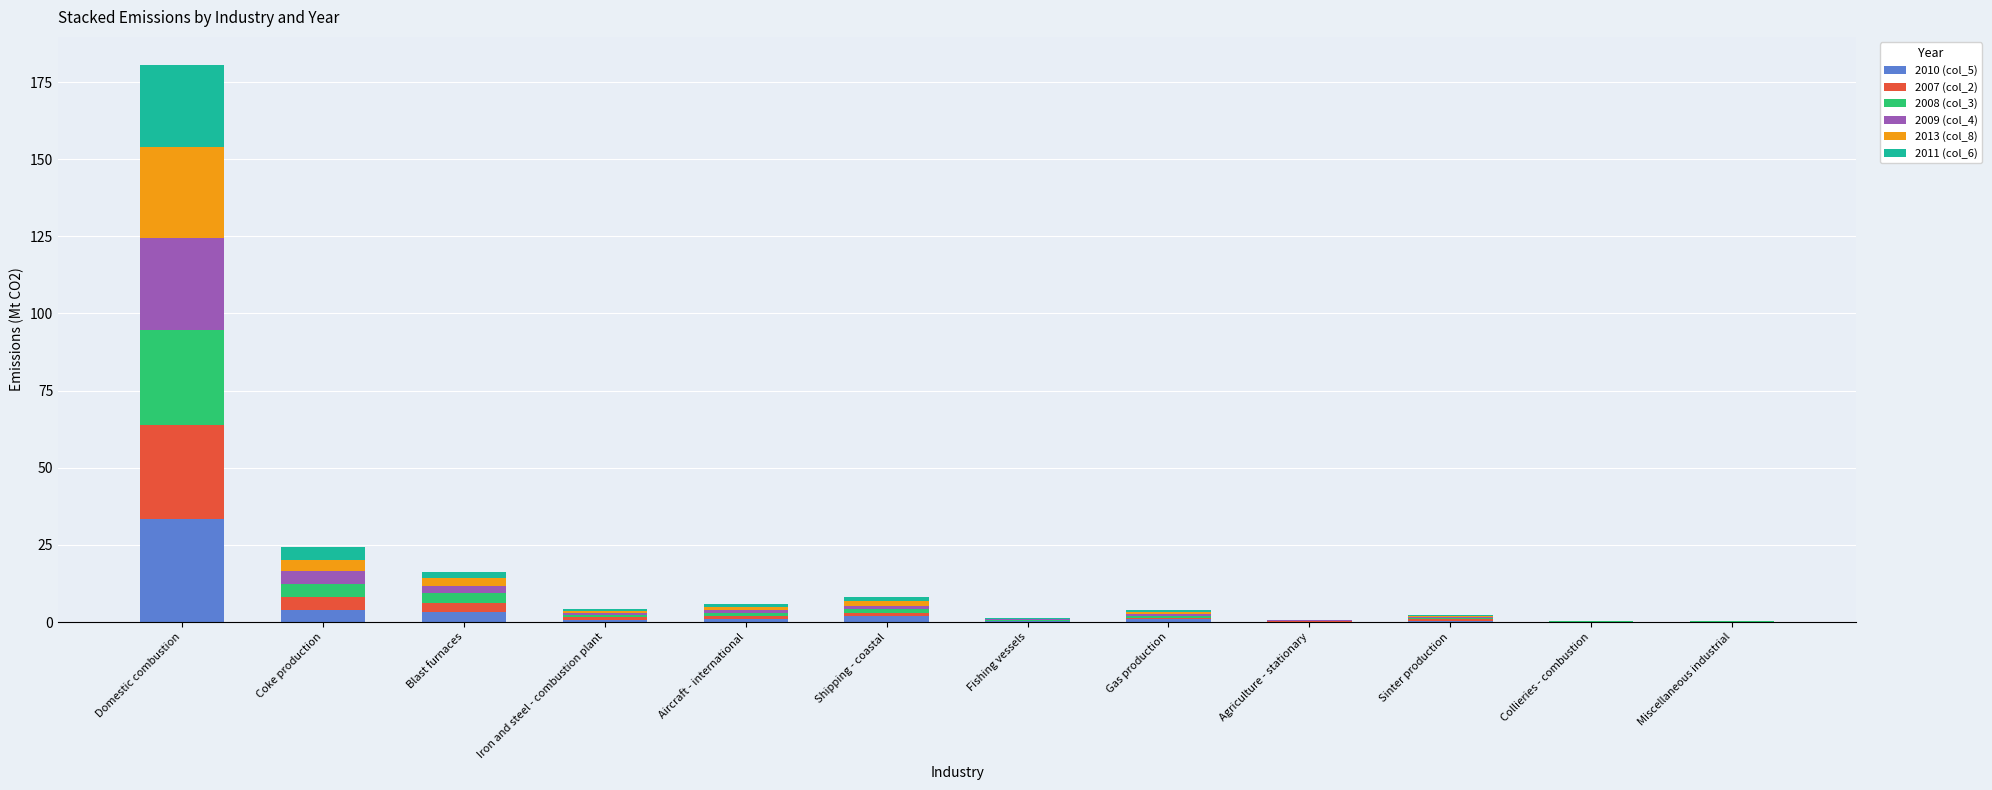

What is the highest value of the 2010 (col_5) series?

33.5